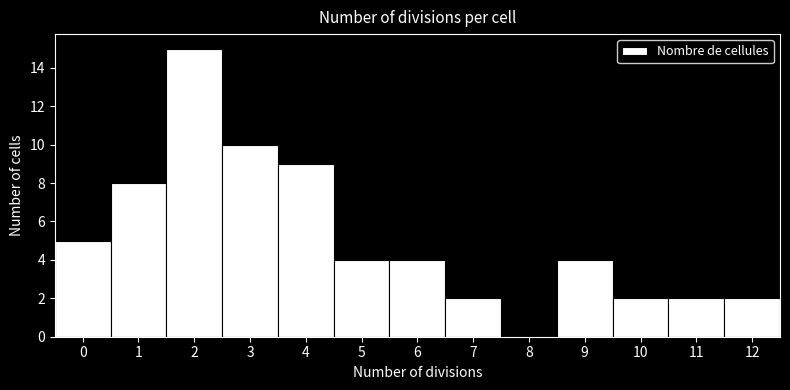

Reading left to right, list every bar in this chart as the range it spans on the x-axis followed by its height. The values are not printed on the chart, so give them approximately, as read against the axis.

-0.5 to 0.5: 5
0.5 to 1.5: 8
1.5 to 2.5: 15
2.5 to 3.5: 10
3.5 to 4.5: 9
4.5 to 5.5: 4
5.5 to 6.5: 4
6.5 to 7.5: 2
7.5 to 8.5: 0
8.5 to 9.5: 4
9.5 to 10.5: 2
10.5 to 11.5: 2
11.5 to 12.5: 2